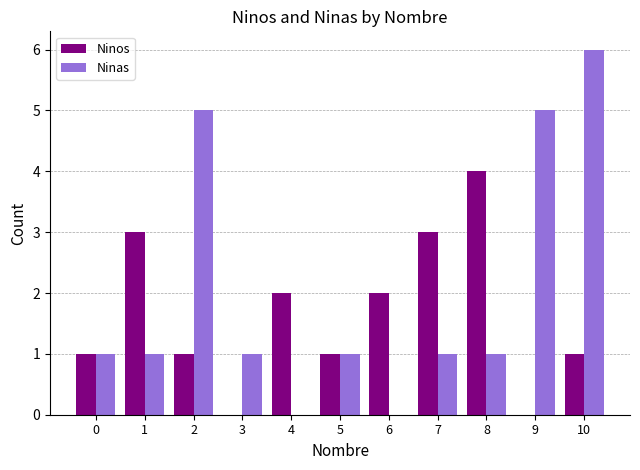

What is the maximum value for Ninos?

4